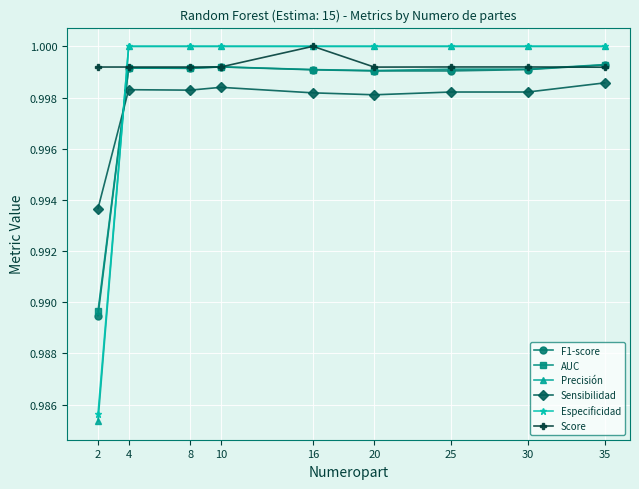

Which series has the largest total across all categories?

Score